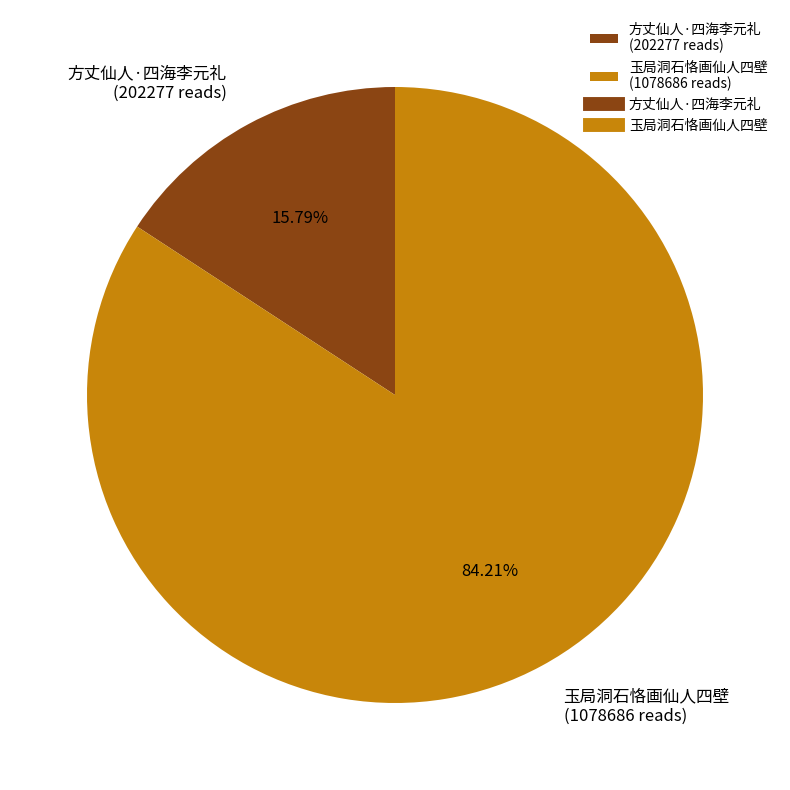

Approximately how many times larger is the value at 玉局洞石恪画仙人四壁 compared to 方丈仙人·四海李元礼?

5.3